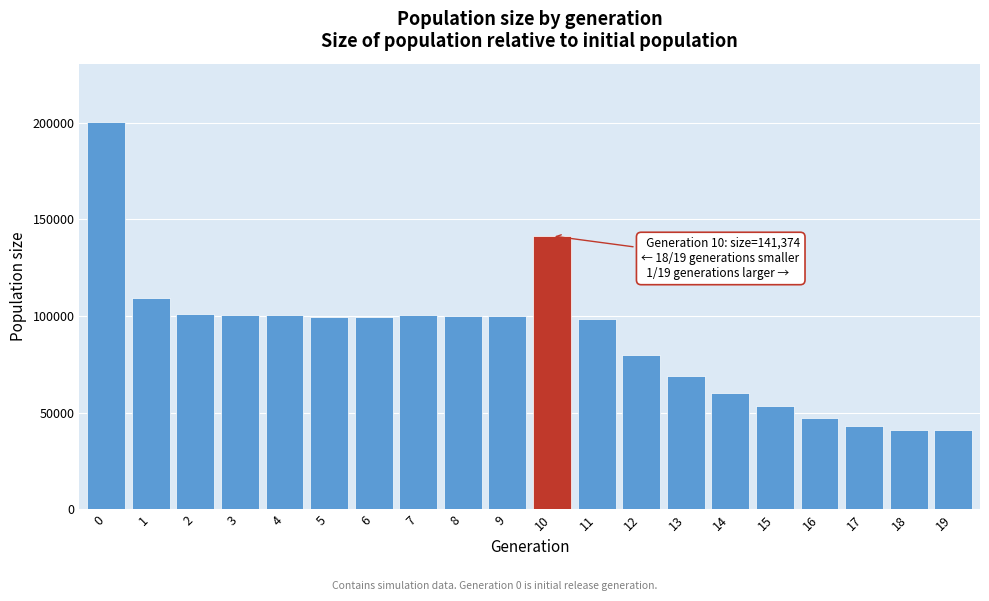

The value at 10 is 141374. True or false?

True